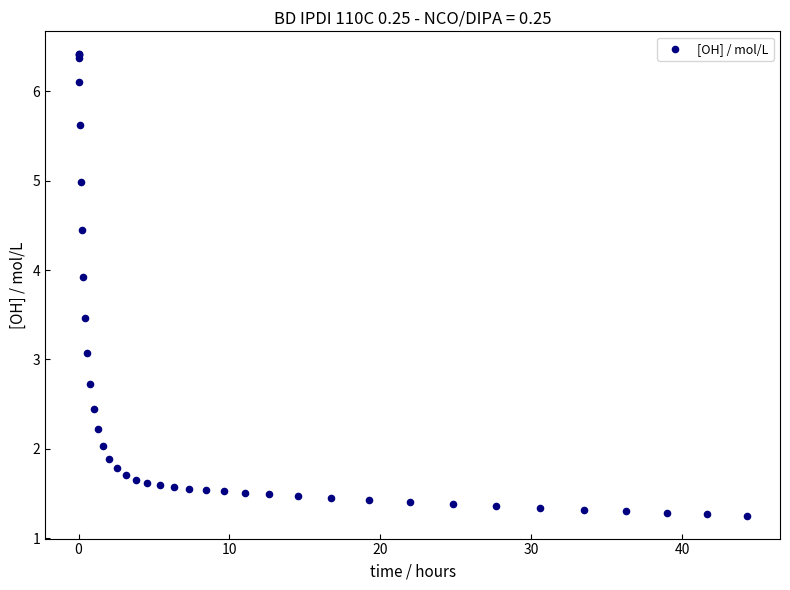

What Y value in the scatter plot is closest to 3?

3.1